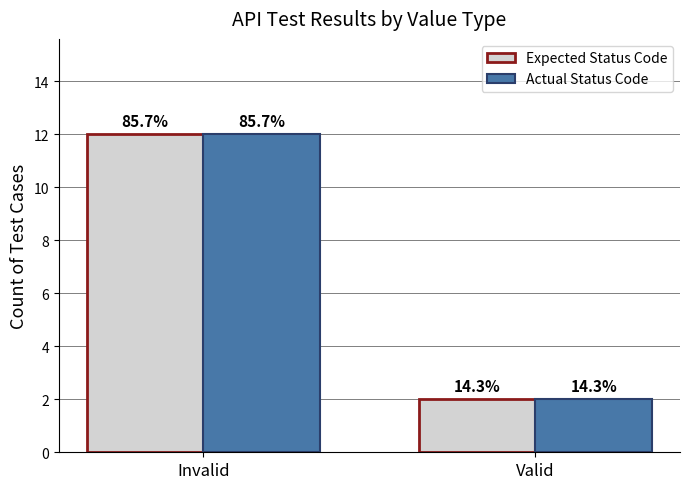

What are all the series names shown in the legend?

Expected Status Code, Actual Status Code